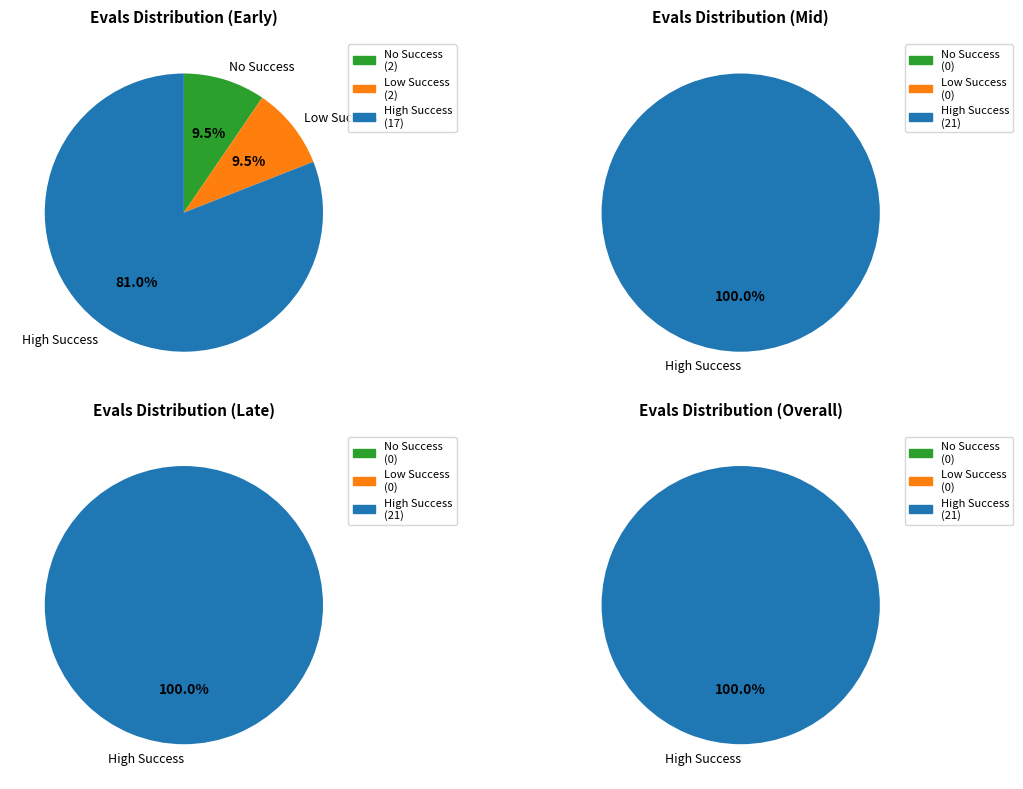

Is it true that 2 is 96% of the pie?

False